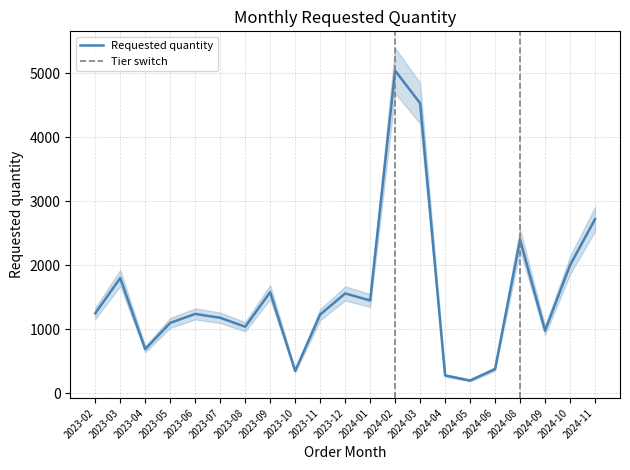

What is the approximate value at 2024-01, to the nearest 10?

1450